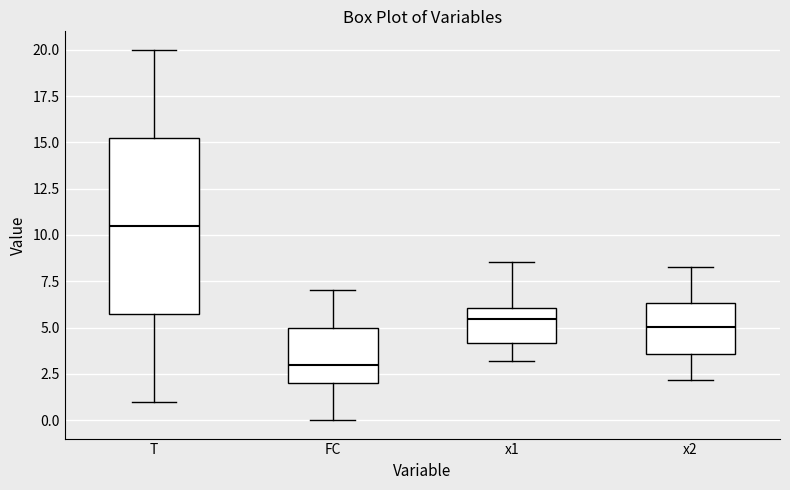

Reading left to right, transcribe this box plot: for each box, give where its median line is, the range the box spans, and where its two whiskers end, as read against the y-axis. The values are not printed on the chart, so give them approximately, as read against the axis.

T: median 10.5, box 6.0 to 15.5, whiskers 1.0 to 20.0
FC: median 3.0, box 2.0 to 5.0, whiskers 0.0 to 7.0
x1: median 5.5, box 4.0 to 6.0, whiskers 3.0 to 8.5
x2: median 5.0, box 3.5 to 6.5, whiskers 2.0 to 8.5